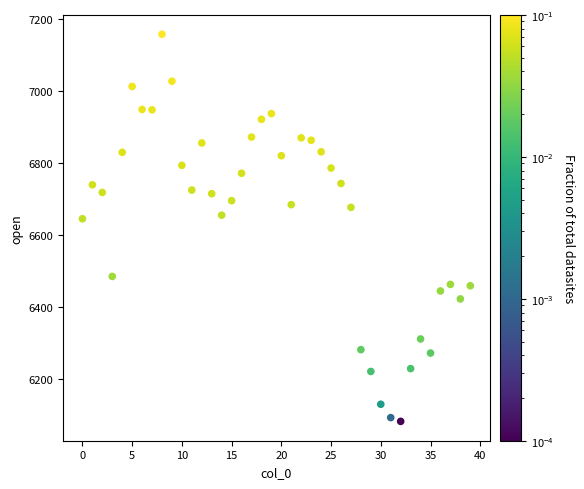

What is the range of Y values (max minus min)?

1073.9